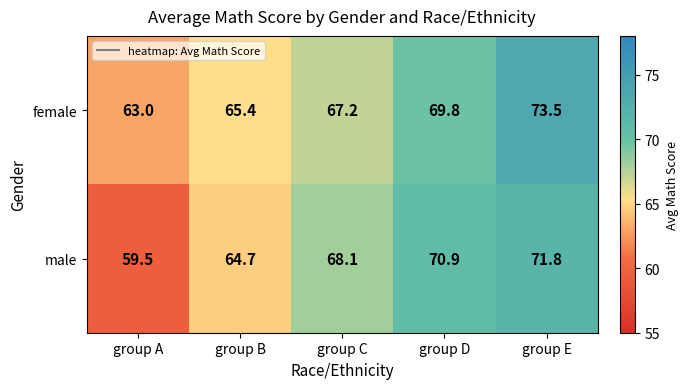

At which category does the chart reach its minimum across all series?

group A